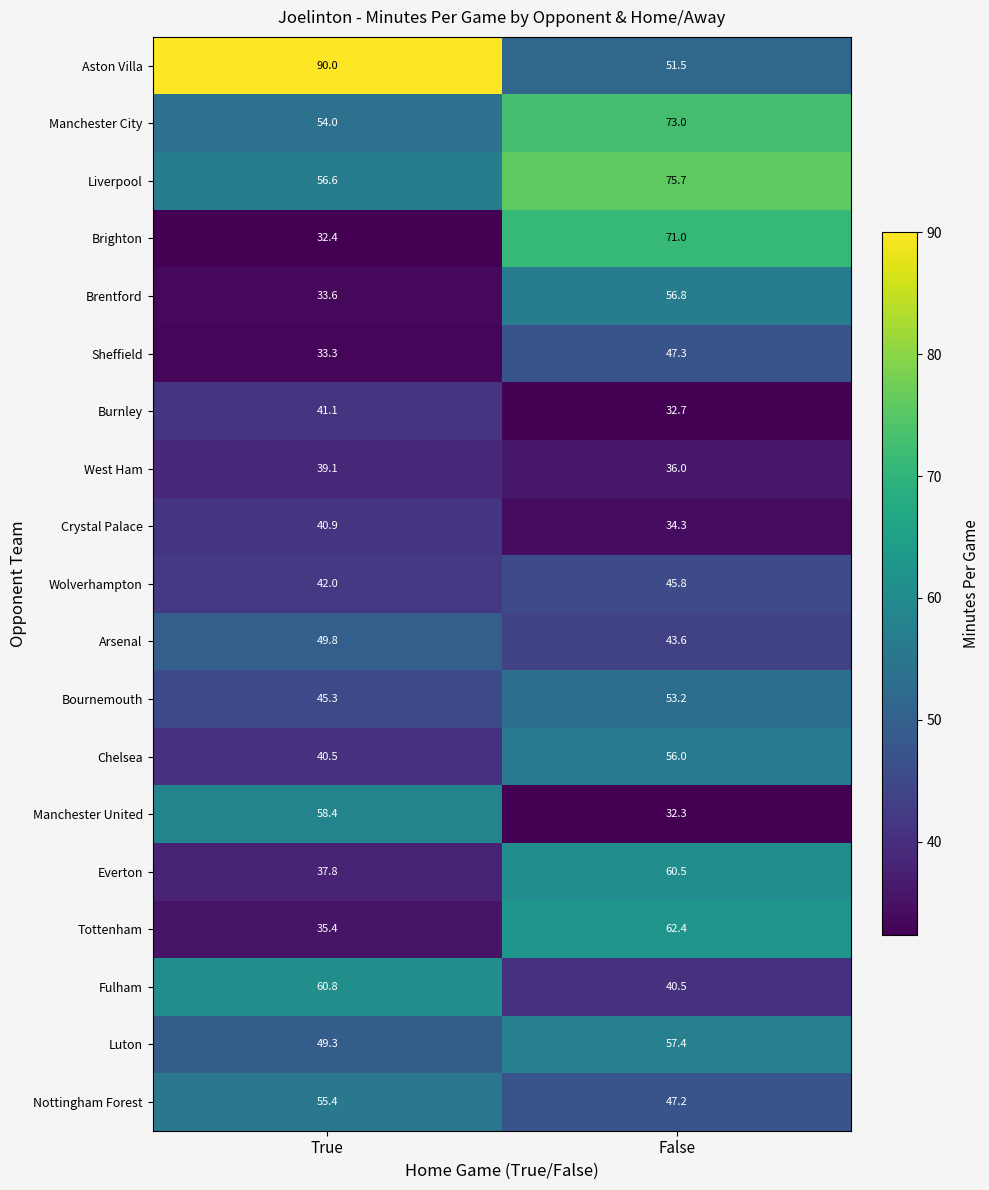

What is the difference between the highest and lowest values at False?

43.4